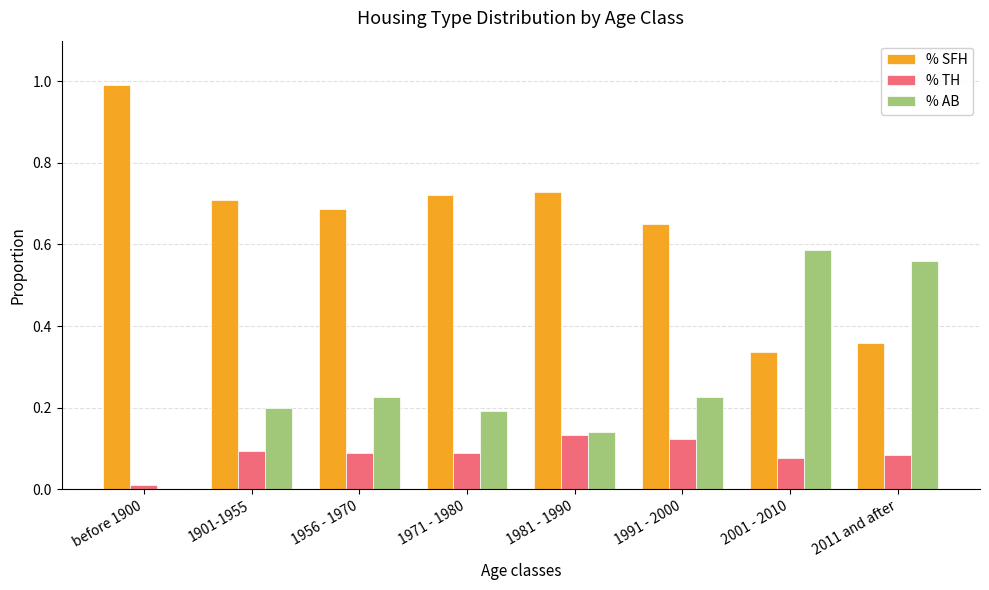

Which label corresponds to the largest value in the chart?

before 1900